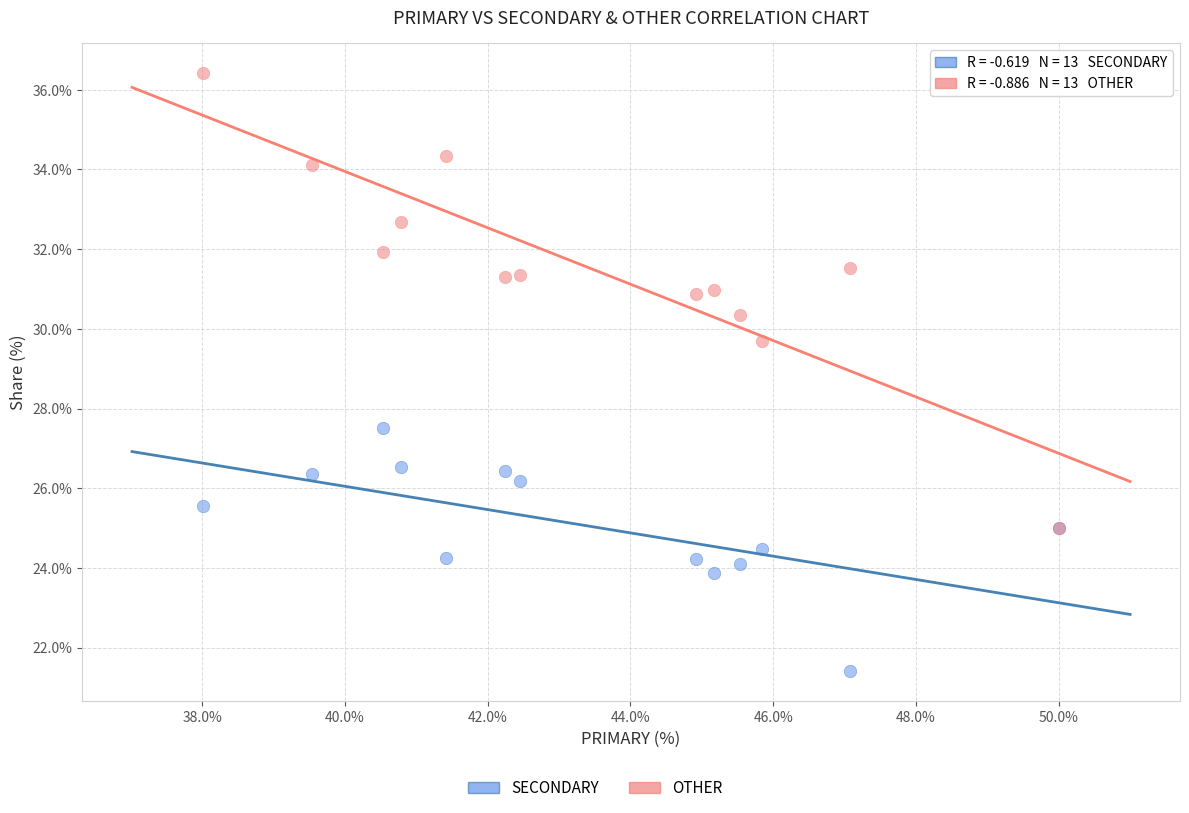

Across all series, what Y value is closest to 28?

27.5